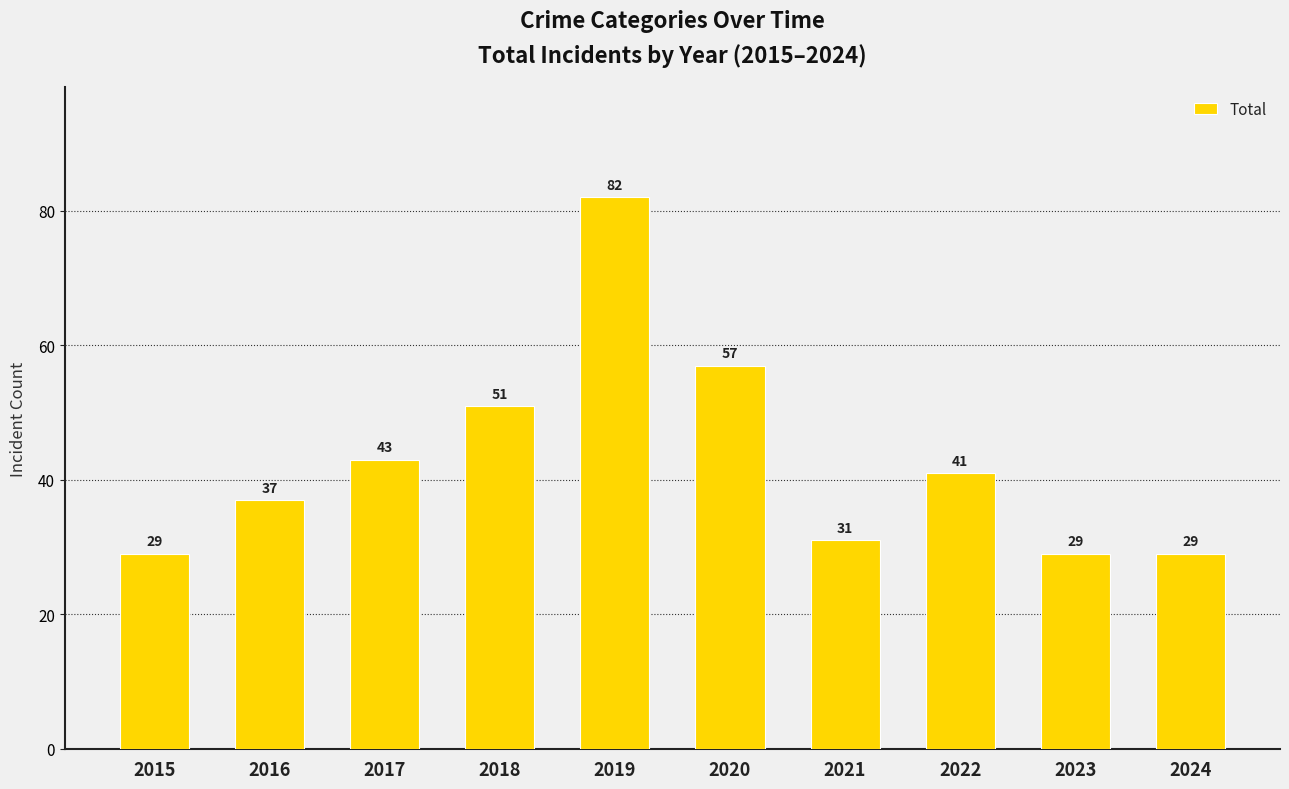

What is the change in value from 2016 to 2021?

-6